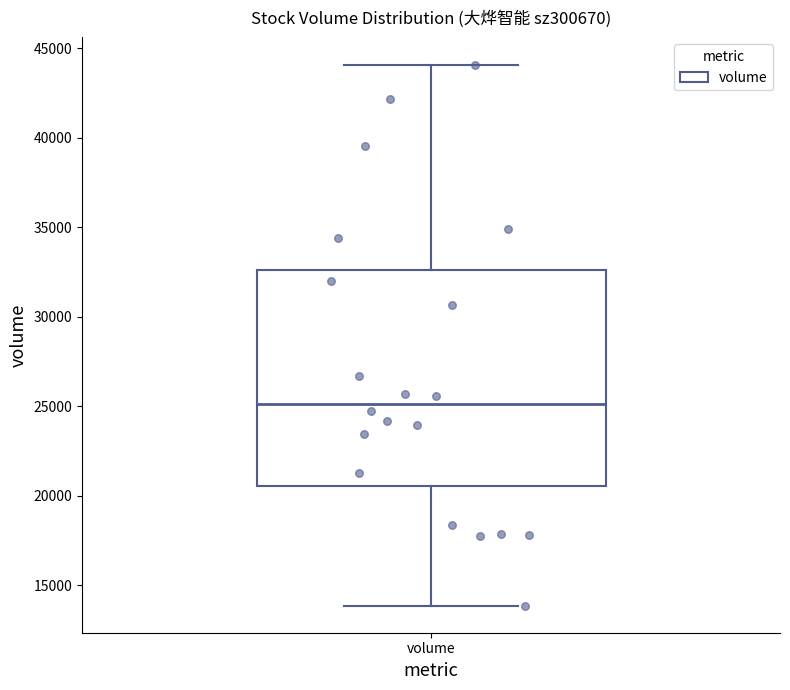

Where is the lower edge of the box for volume on the y-axis? The values are not printed on the chart, so give them approximately, as read against the axis.

20500